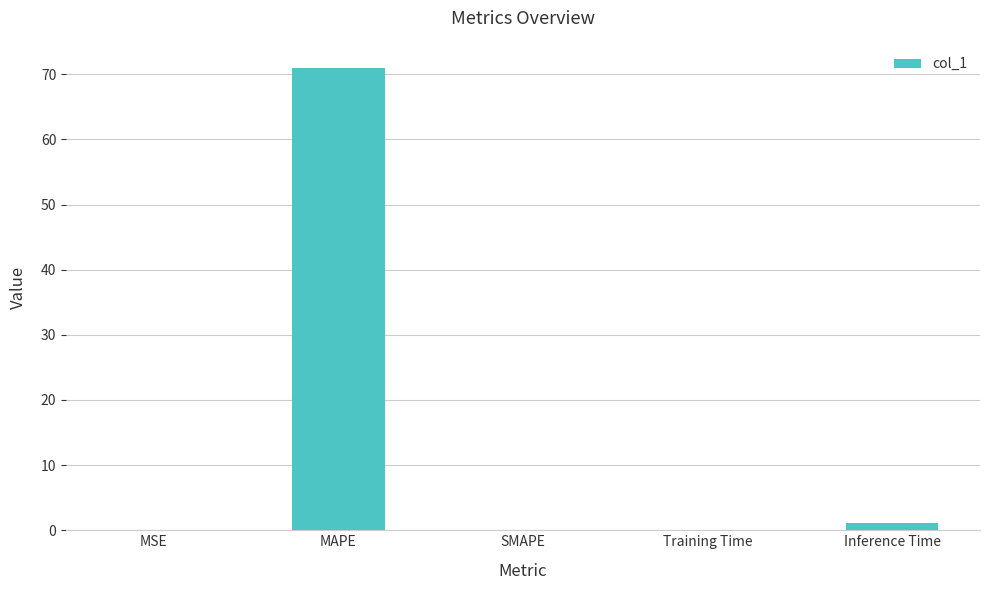

The chart shows a value of 99.1 at MAPE. True or false?

False